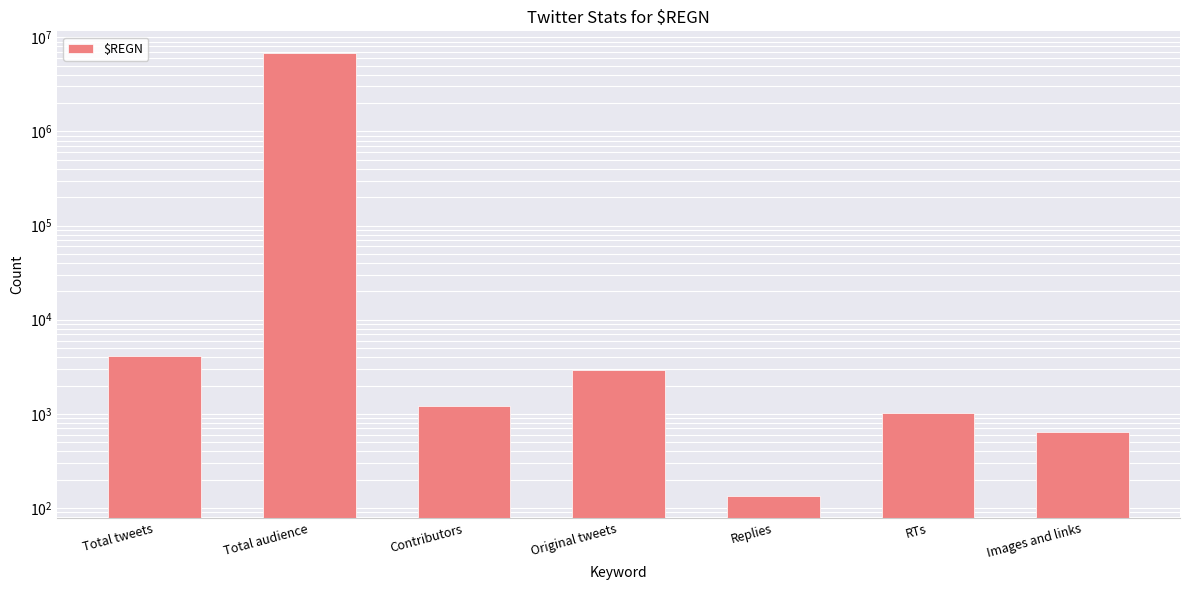

What is the smallest value displayed?

135